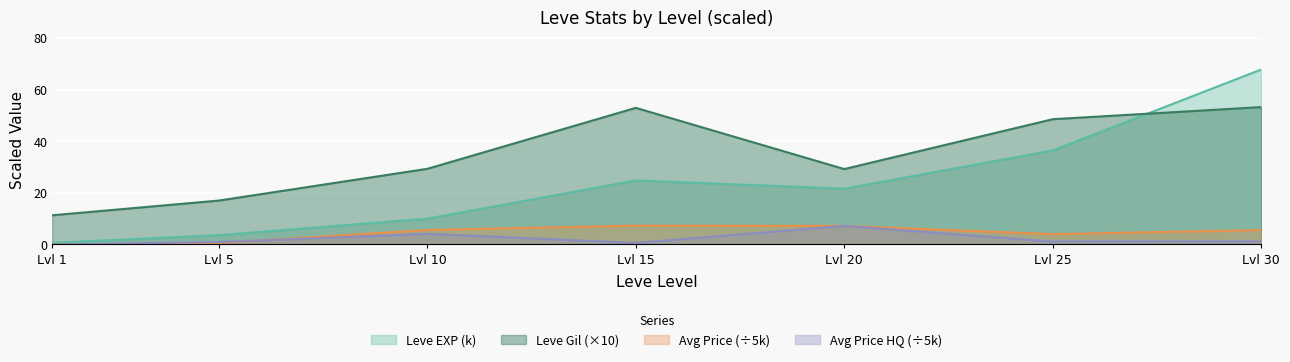

What is the spread (max minus min) of values at Lvl 20?

22.0